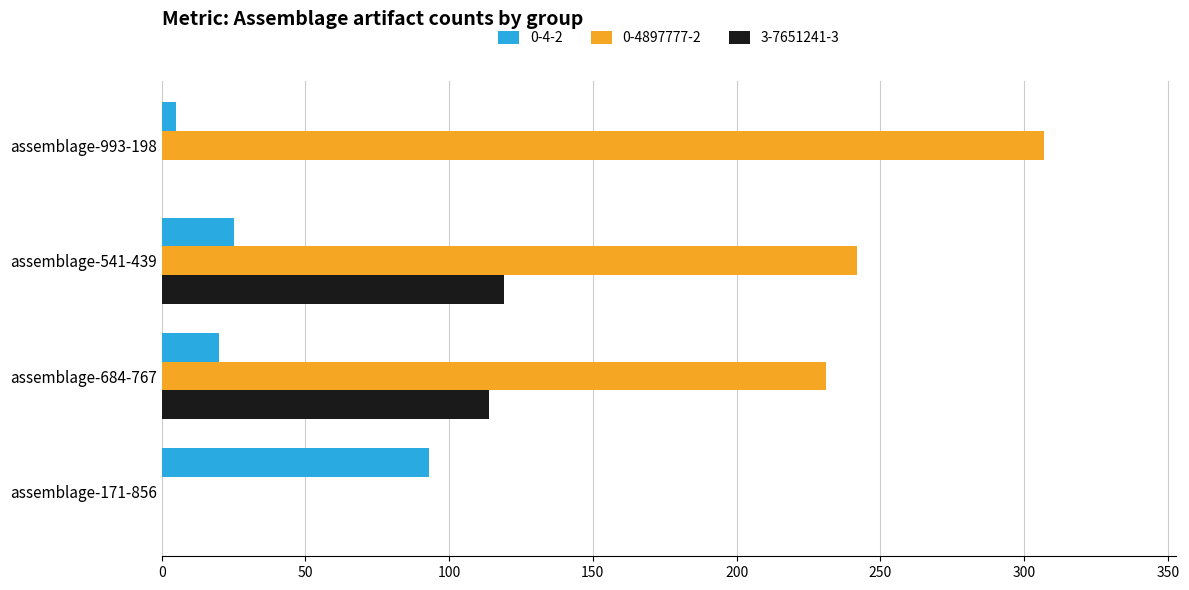

Which series has the largest total across all categories?

0-4897777-2